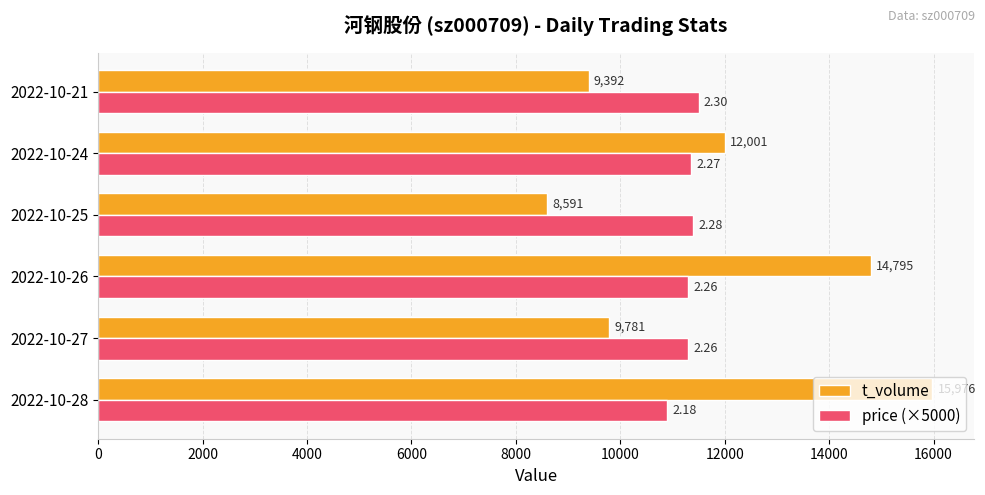

Which series has the widest spread of values?

t_volume